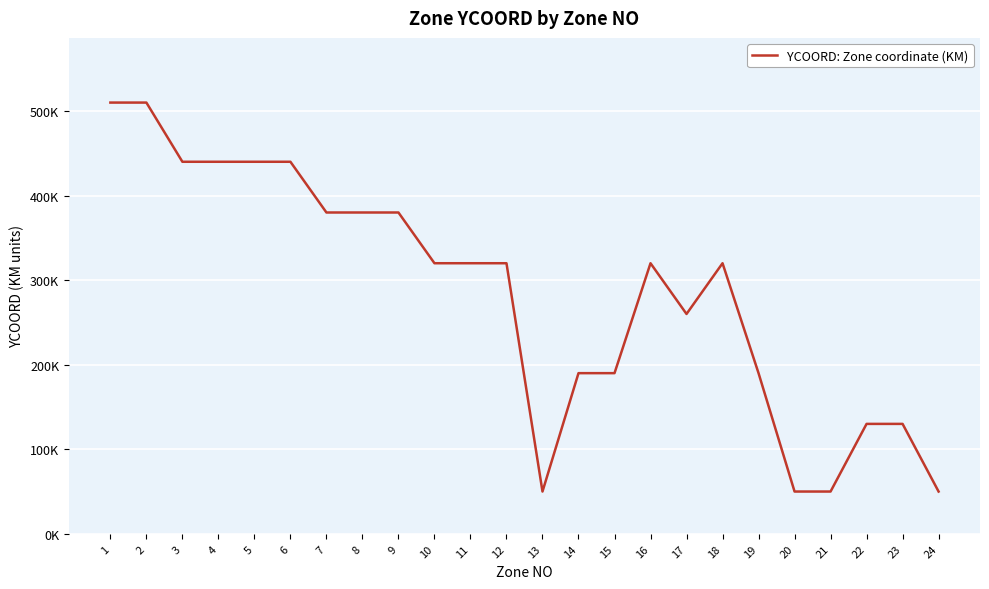

Reading left to right, what are all the values shown in this chart?

1=510000	2=510000	3=440000	4=440000	5=440000	6=440000	7=380000	8=380000	9=380000	10=320000	11=320000	12=320000	13=50000	14=190000	15=190000	16=320000	17=260000	18=320000	19=190000	20=50000	21=50000	22=130000	23=130000	24=50000